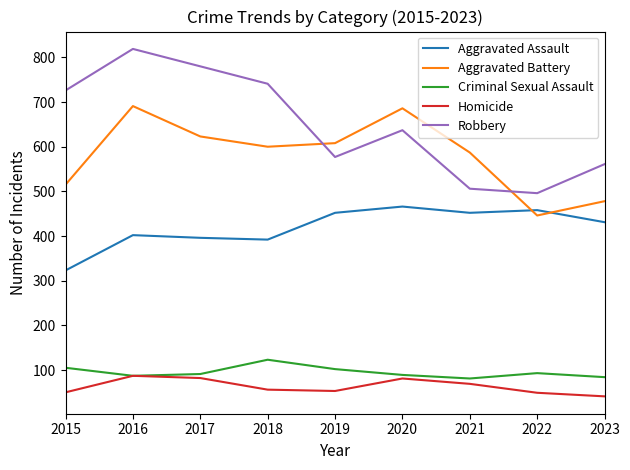

True or false: Robbery has more than 0 points higher than both neighbors.

True